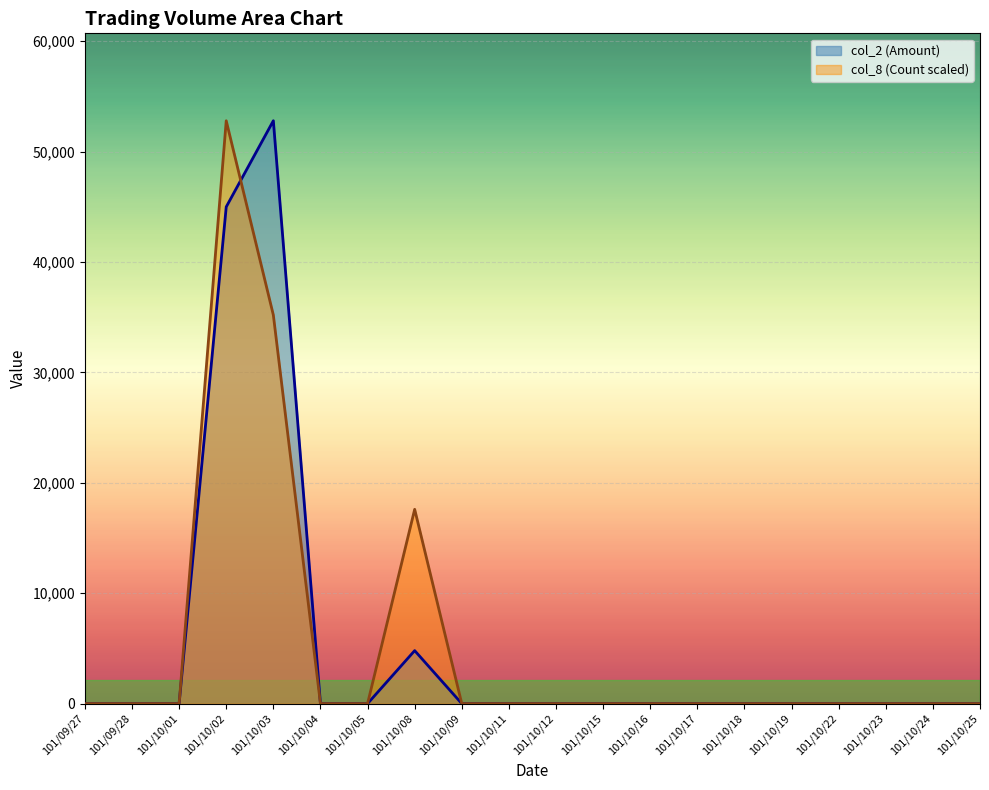

Which series has the largest total across all categories?

col_8 (Count scaled)